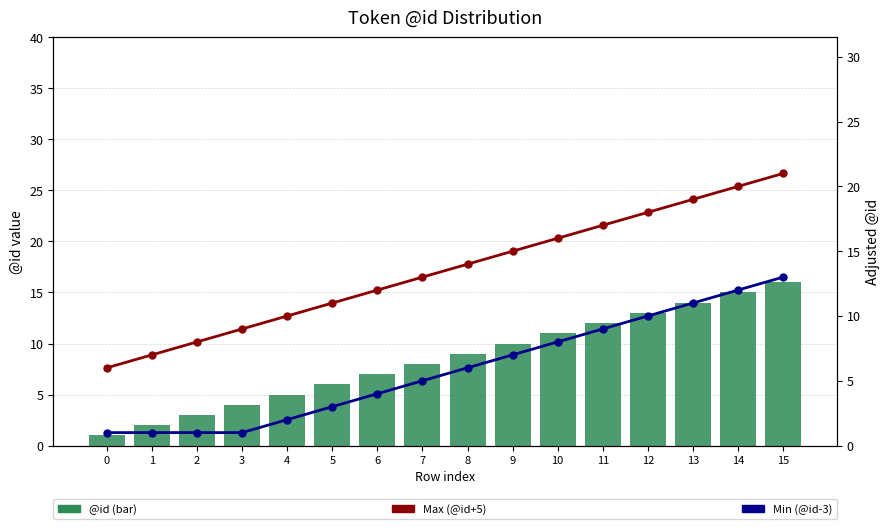

Reading left to right, what are all the values shown in this chart?

@id (bar): 0=1	1=2	2=3	3=4	4=5	5=6	6=7	7=8	8=9	9=10	10=11	11=12	12=13	13=14	14=15	15=16
Max (@id+5): 0=6	1=7	2=8	3=9	4=10	5=11	6=12	7=13	8=14	9=15	10=16	11=17	12=18	13=19	14=20	15=21
Min (@id-3): 0=1	1=1	2=1	3=1	4=2	5=3	6=4	7=5	8=6	9=7	10=8	11=9	12=10	13=11	14=12	15=13